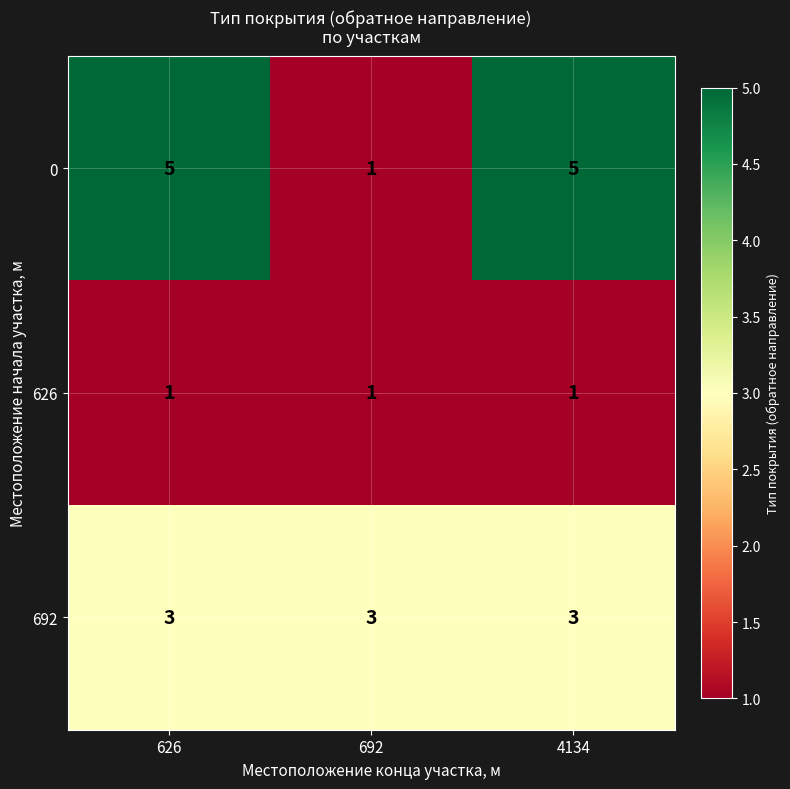

Reading right to left, what are all the values shown in this chart?

0: 5	1	5
626: 1	1	1
692: 3	3	3